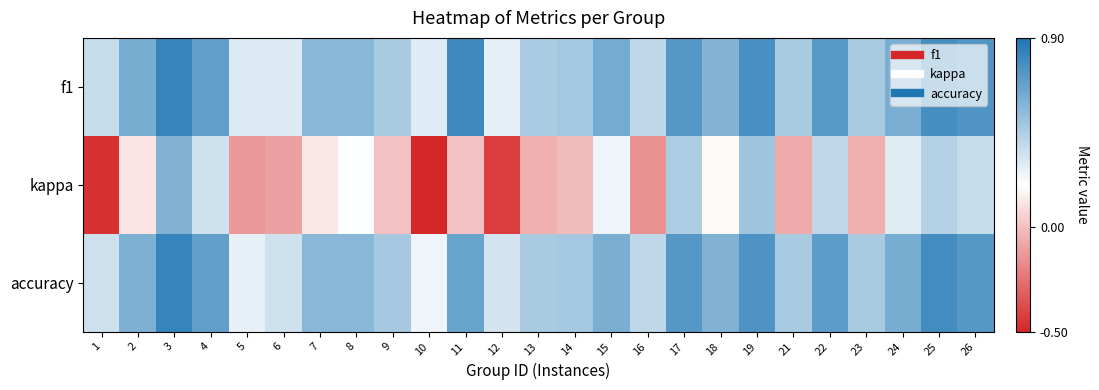

At how many categories does at least one series exceed 0?

25